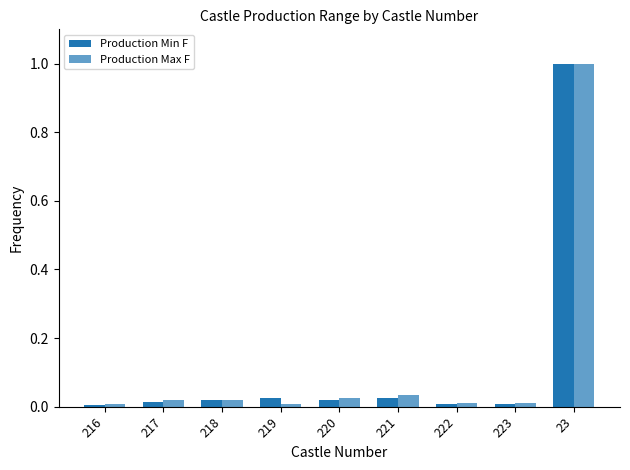

Is the value of Production Max F at 216 greater than the value of Production Min F at 221?

No